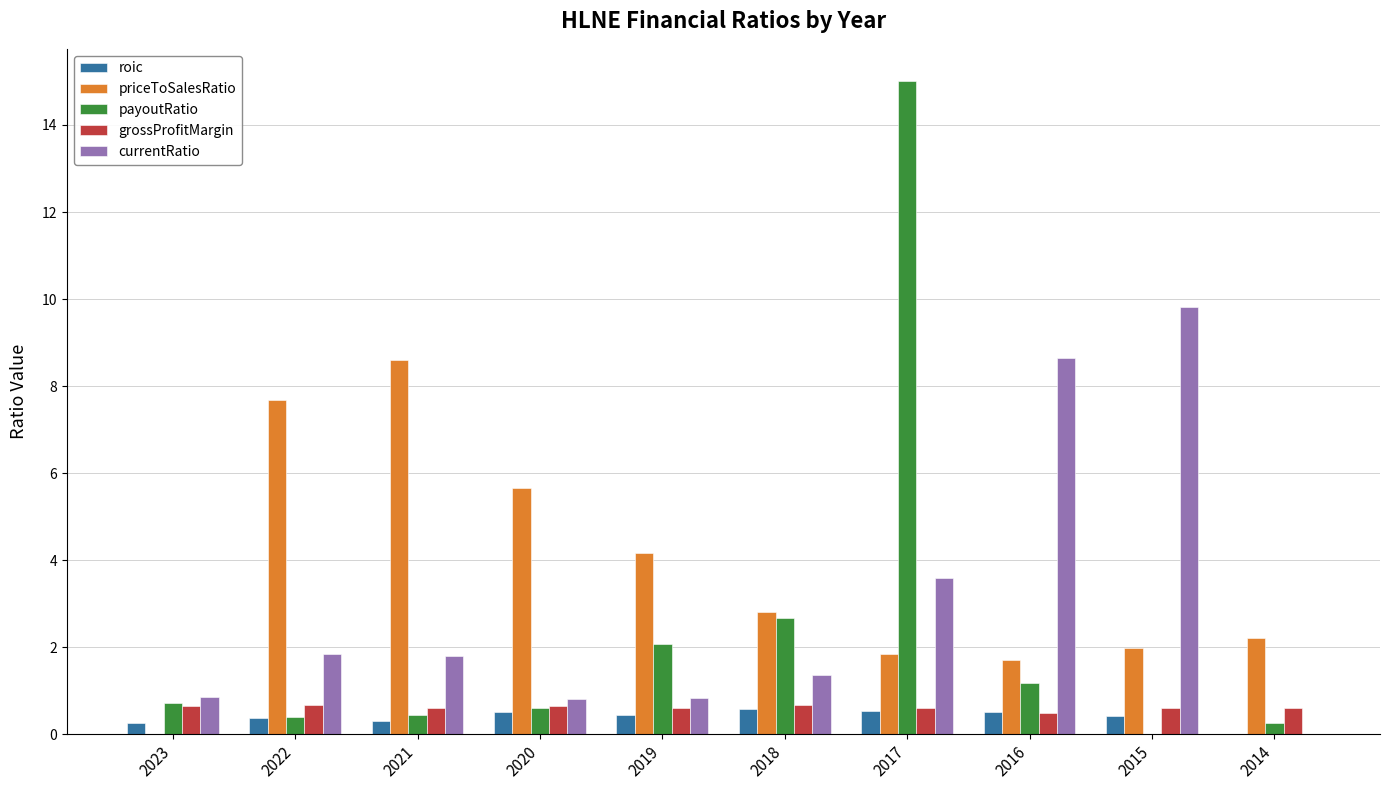

What is the total value across all series at 2016?

12.5